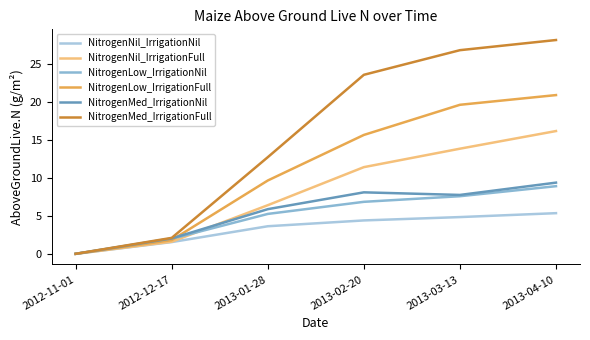

Reading left to right, extract all data points from this chart.

NitrogenNil_IrrigationNil: 0.0	1.5	3.6	4.4	4.8	5.3
NitrogenNil_IrrigationFull: 0.0	1.6	6.4	11.4	13.8	16.1
NitrogenLow_IrrigationNil: 0.0	2.0	5.2	6.8	7.6	8.9
NitrogenLow_IrrigationFull: 0.0	1.8	9.6	15.6	19.6	20.9
NitrogenMed_IrrigationNil: 0.0	2.0	5.9	8.1	7.7	9.4
NitrogenMed_IrrigationFull: 0.0	2.1	12.7	23.5	26.8	28.1